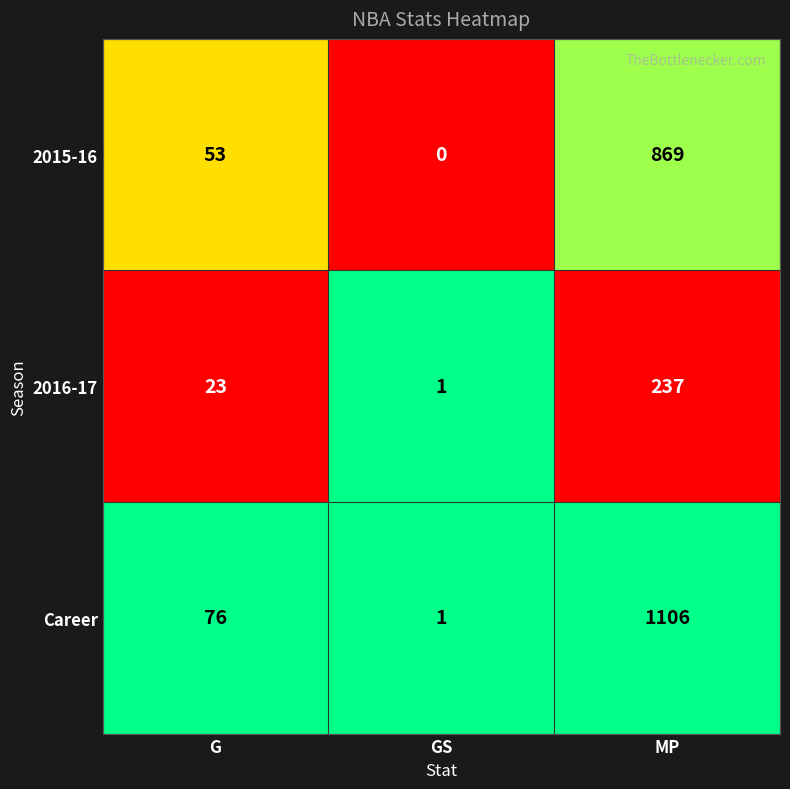

Count the number of data series in this chart.

3